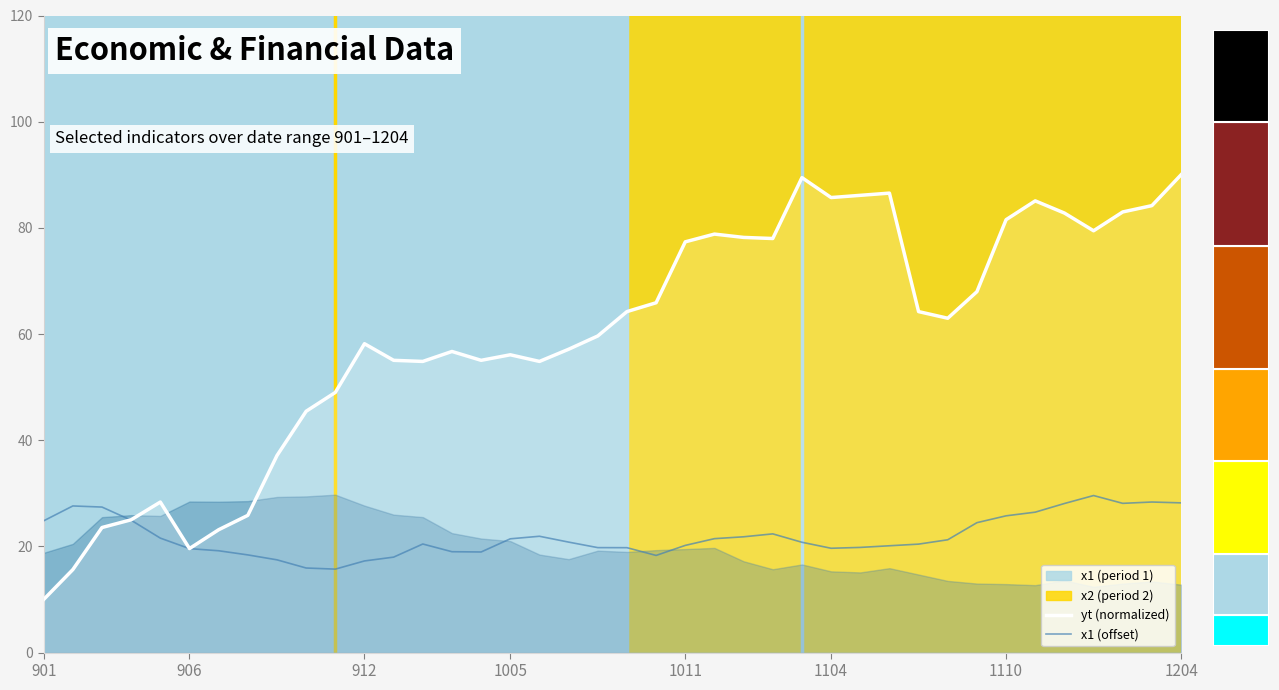

Rank the series at 1204 from lowest to highest value.

x1 (offset), yt (normalized)